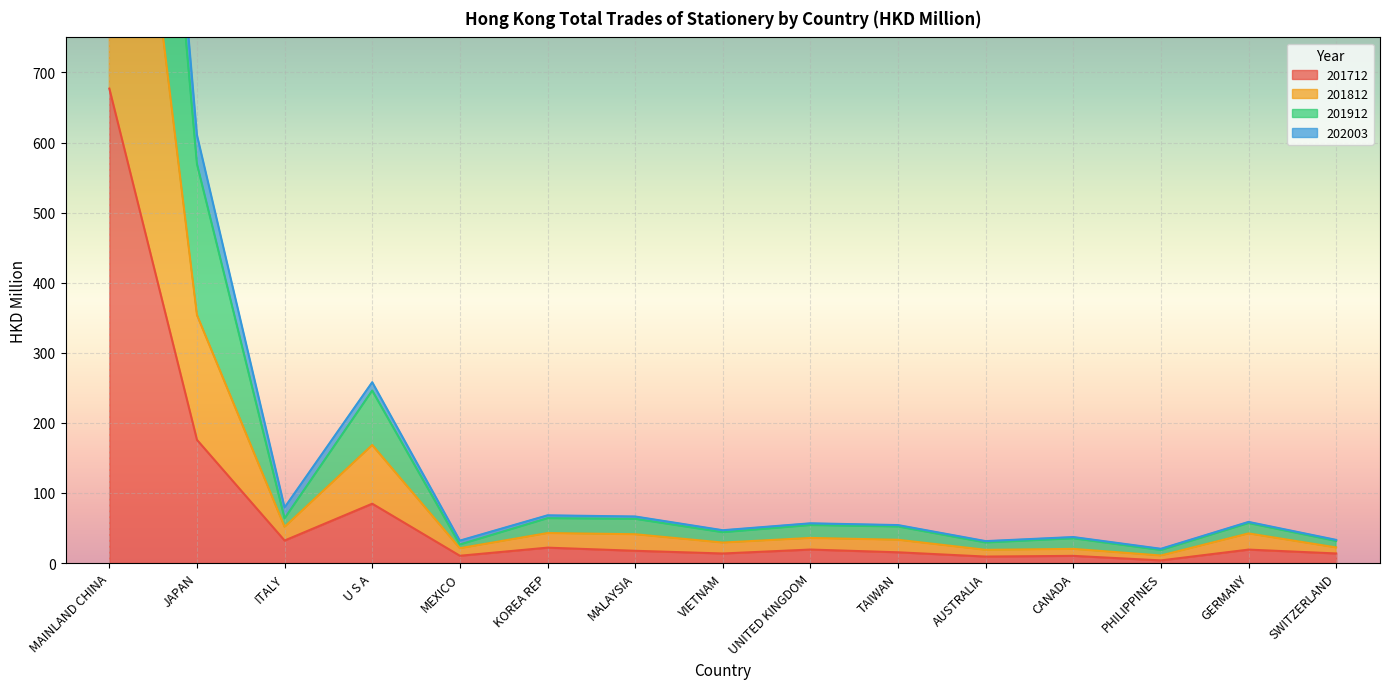

Is the value of 201912 at UNITED KINGDOM greater than the value of 201812 at U S A?

No